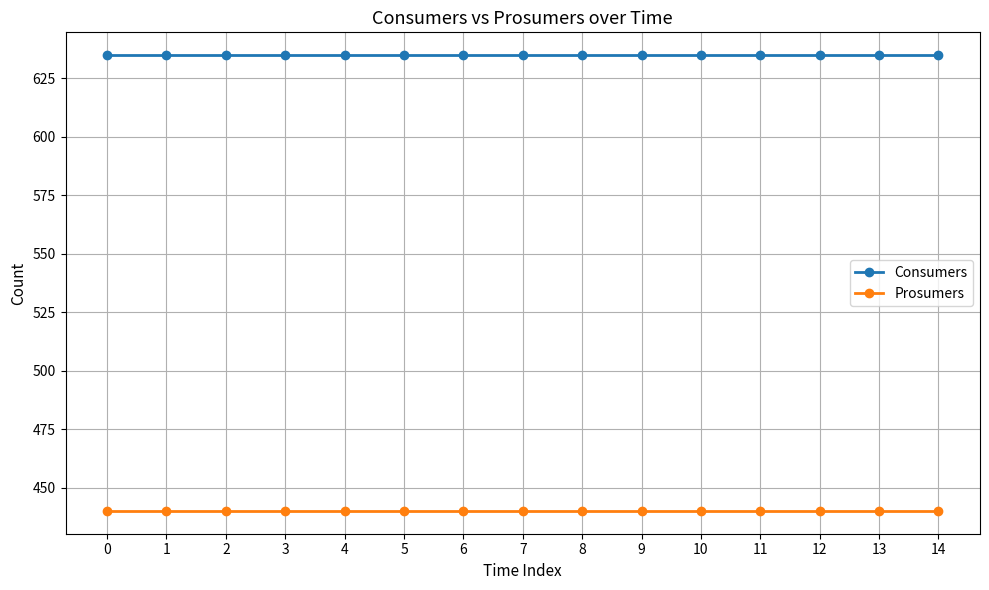

Reading left to right, extract all data points from this chart.

Consumers: 0=635	1=635	2=635	3=635	4=635	5=635	6=635	7=635	8=635	9=635	10=635	11=635	12=635	13=635	14=635
Prosumers: 0=440	1=440	2=440	3=440	4=440	5=440	6=440	7=440	8=440	9=440	10=440	11=440	12=440	13=440	14=440